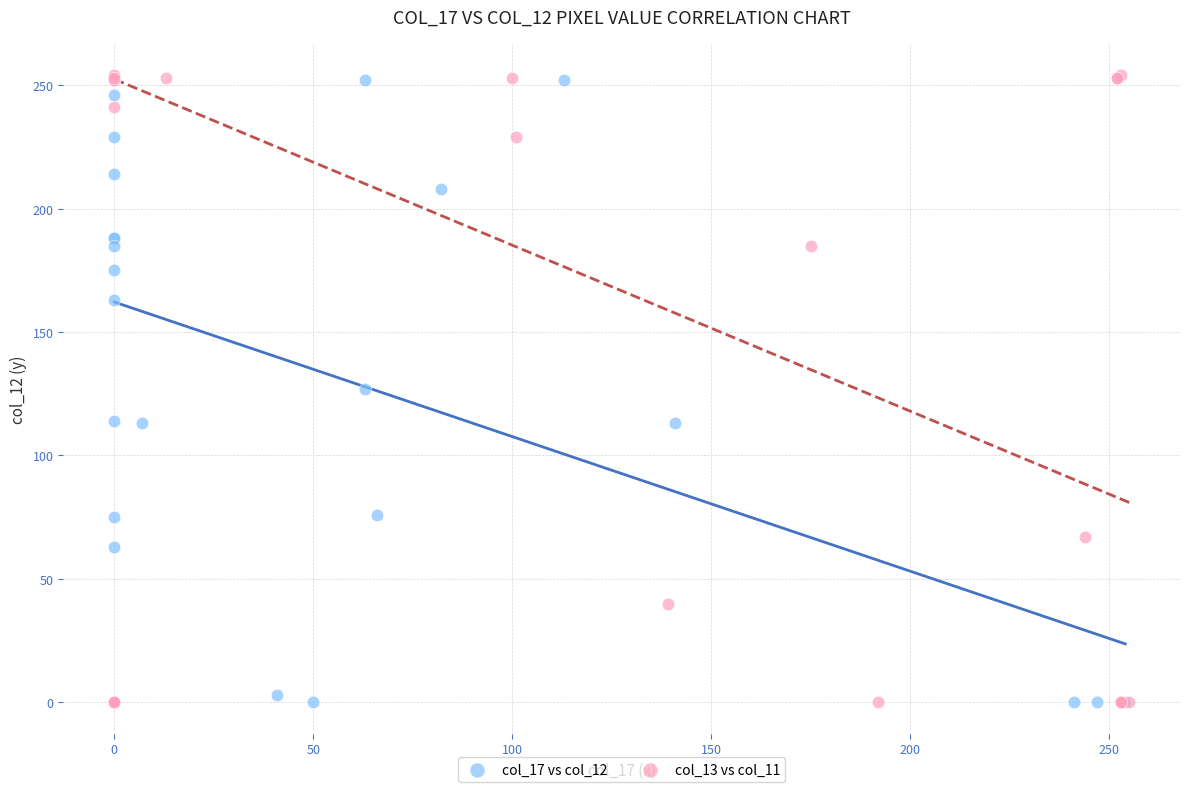

Which series has the largest Y range (max minus min)?

col_13 vs col_11